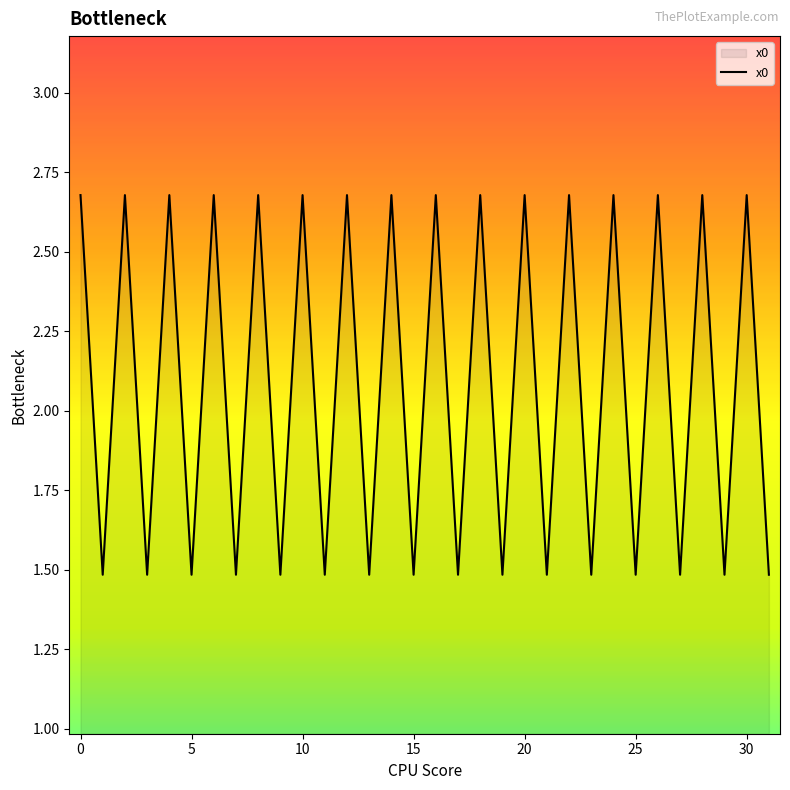

What is the minimum value shown in the chart?

1.5